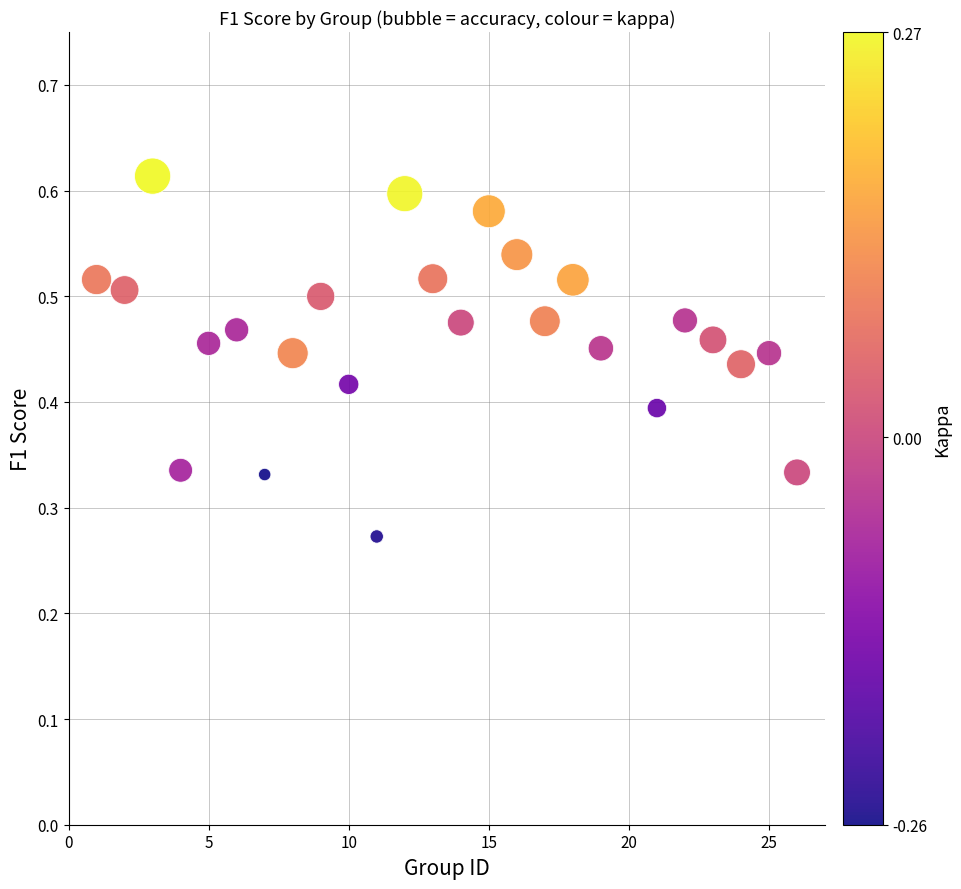

What is the range of X values (max minus min)?

25.0